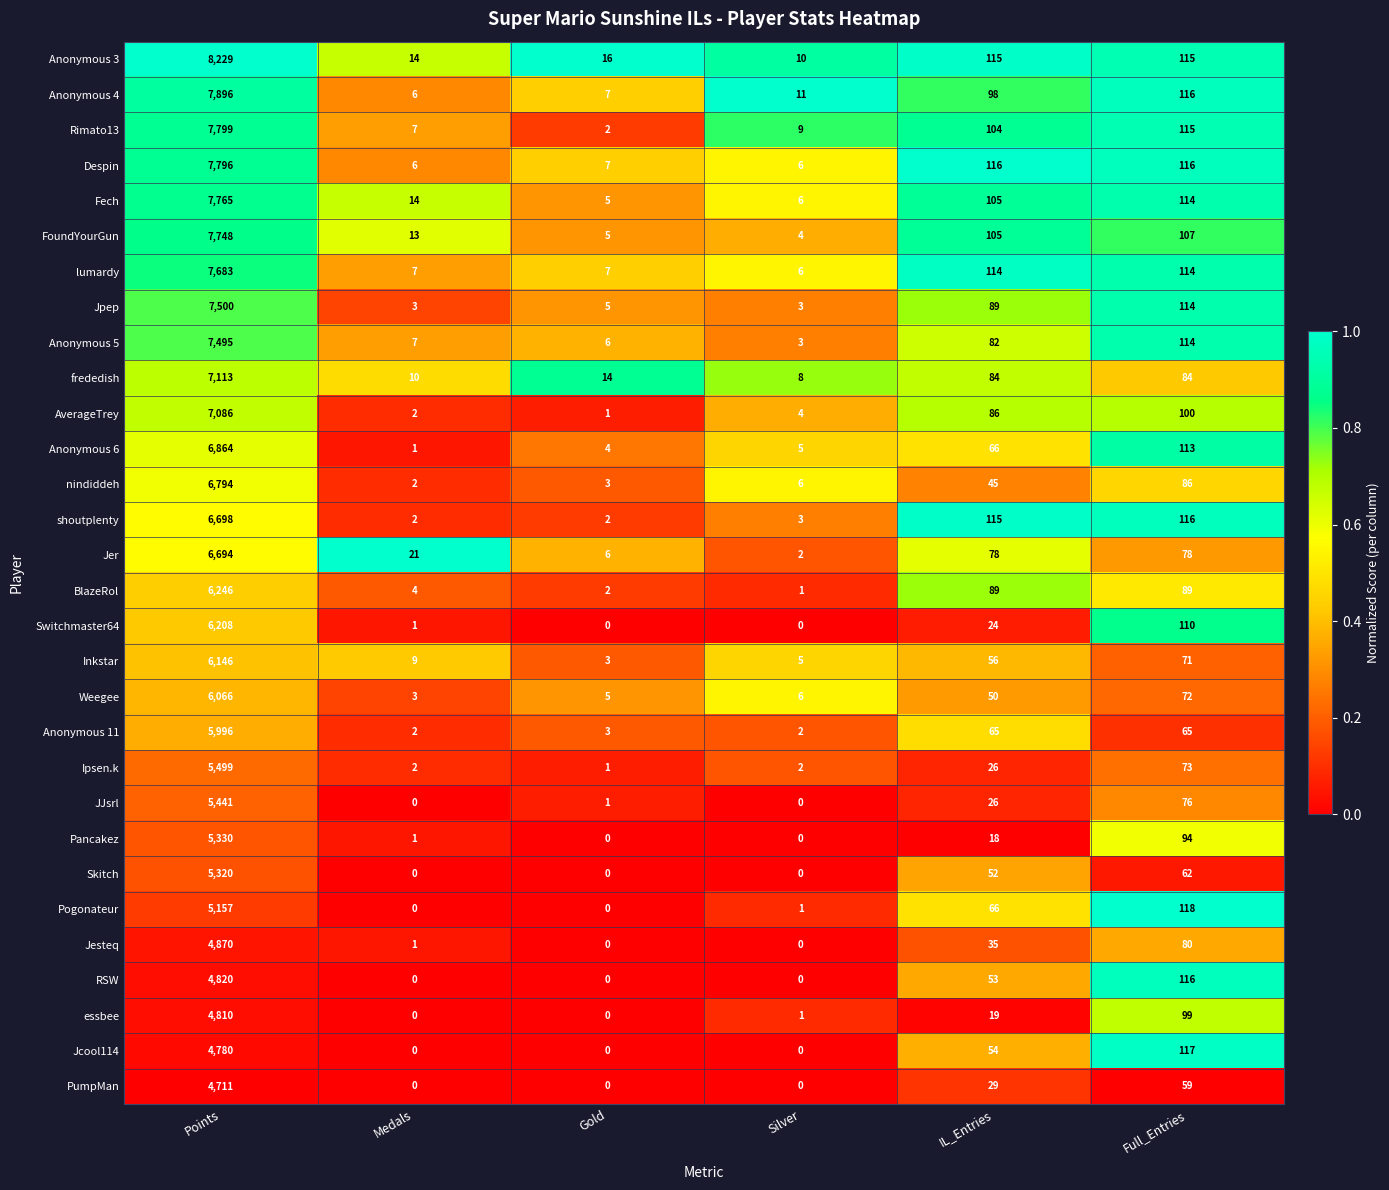

At which category is the sum across all series the highest?

Points